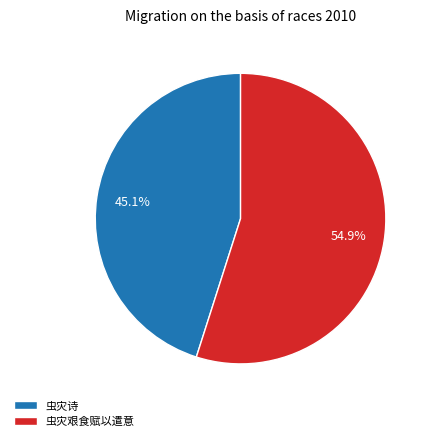

What is the total percentage of 虫灾诗 and 虫灾艰食赋以遣意?

100.0%